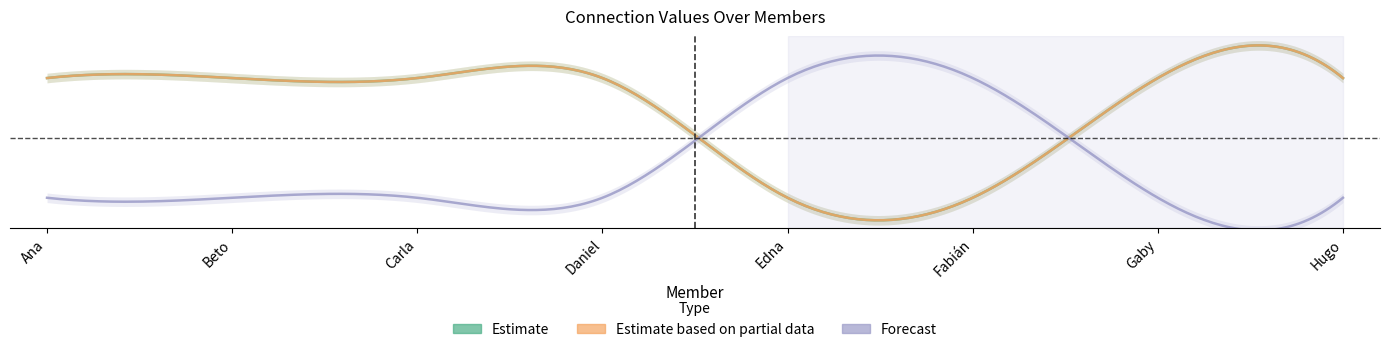

At which label is Carla closest to 0?

Edna